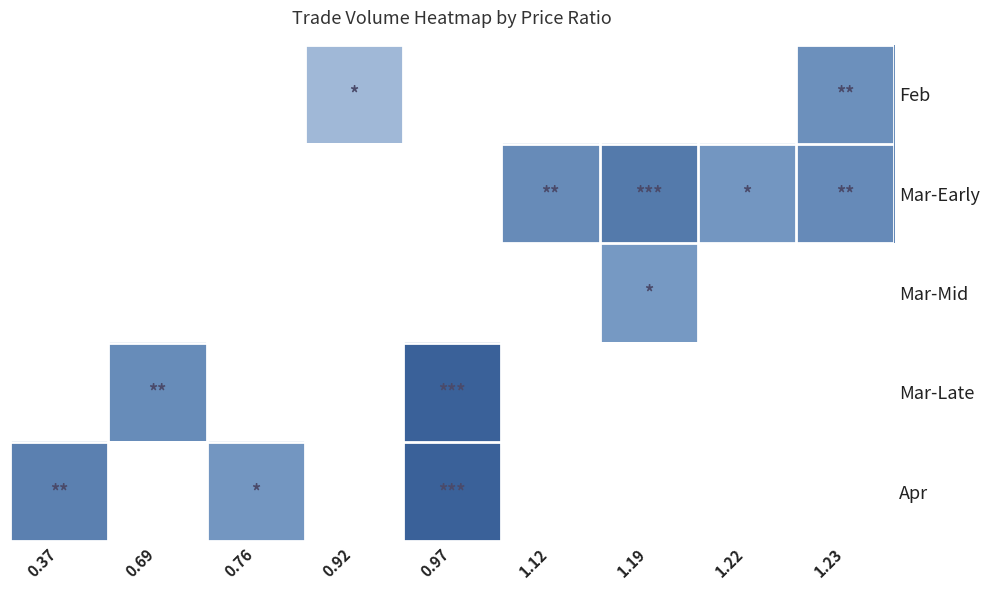

Reading right to left, list all the values displayed in this chart.

Feb: 1.23=0.7	1.22=0.0	1.19=0.0	1.12=0.0	0.97=0.0	0.92=0.5	0.76=0.0	0.69=0.0	0.37=0.0
Mar-Early: 1.23=0.8	1.22=0.7	1.19=0.9	1.12=0.8	0.97=0.0	0.92=0.0	0.76=0.0	0.69=0.0	0.37=0.0
Mar-Mid: 1.23=0.0	1.22=0.0	1.19=0.7	1.12=0.0	0.97=0.0	0.92=0.0	0.76=0.0	0.69=0.0	0.37=0.0
Mar-Late: 1.23=0.0	1.22=0.0	1.19=0.0	1.12=0.0	0.97=1.0	0.92=0.0	0.76=0.0	0.69=0.8	0.37=0.0
Apr: 1.23=0.0	1.22=0.0	1.19=0.0	1.12=0.0	0.97=1.0	0.92=0.0	0.76=0.7	0.69=0.0	0.37=0.8